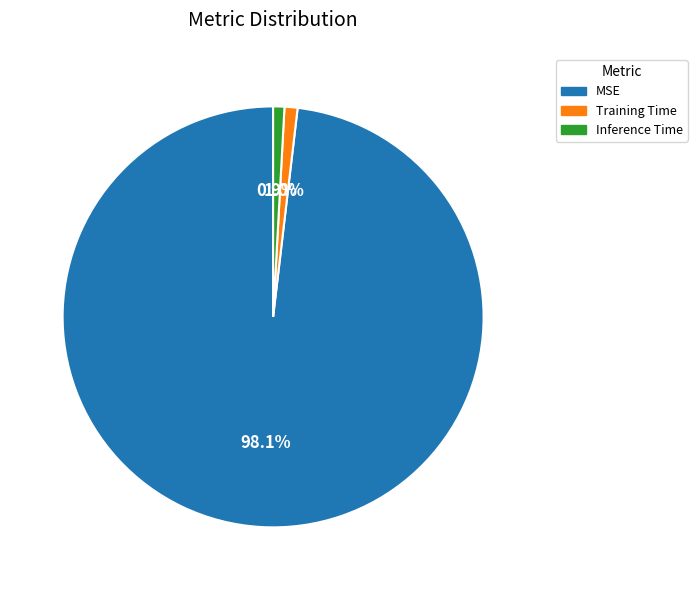

What is the largest slice in the pie chart?

MSE